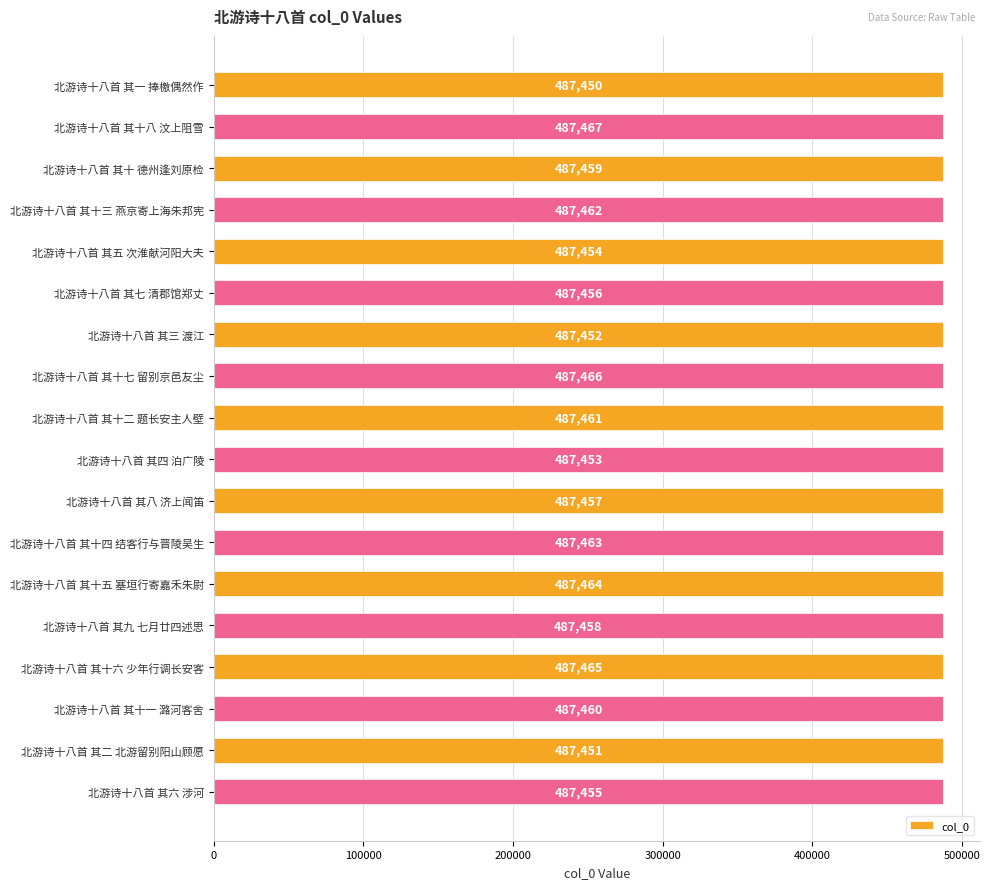

Does the chart contain any negative values?

No